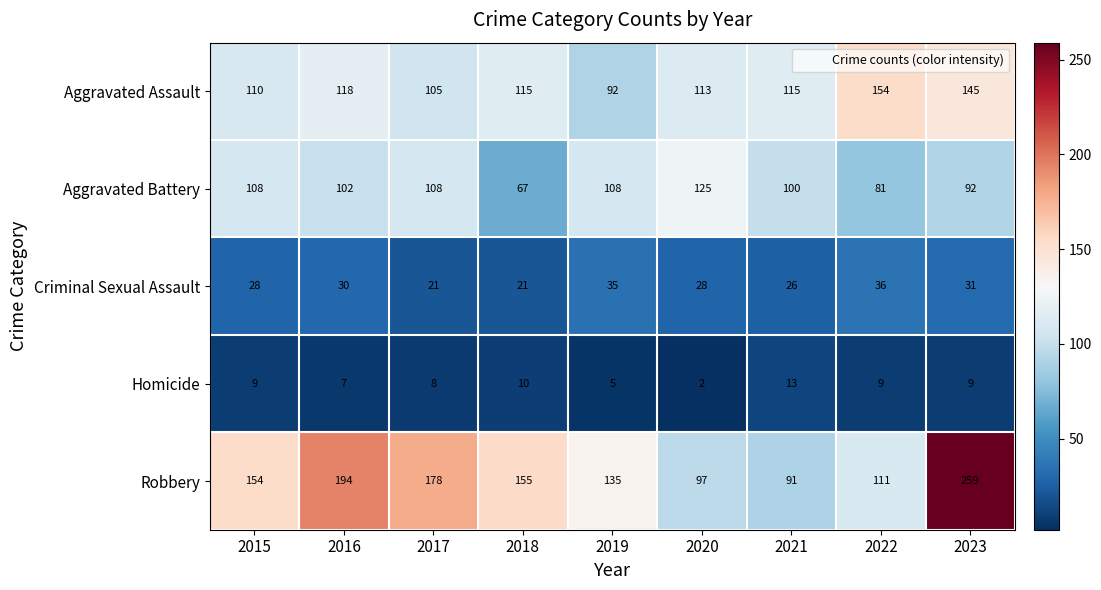

Which series has the largest total across all categories?

Robbery